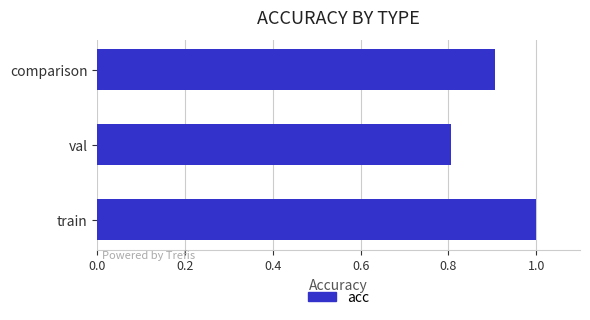

What is the change in value from val to comparison?

+0.1